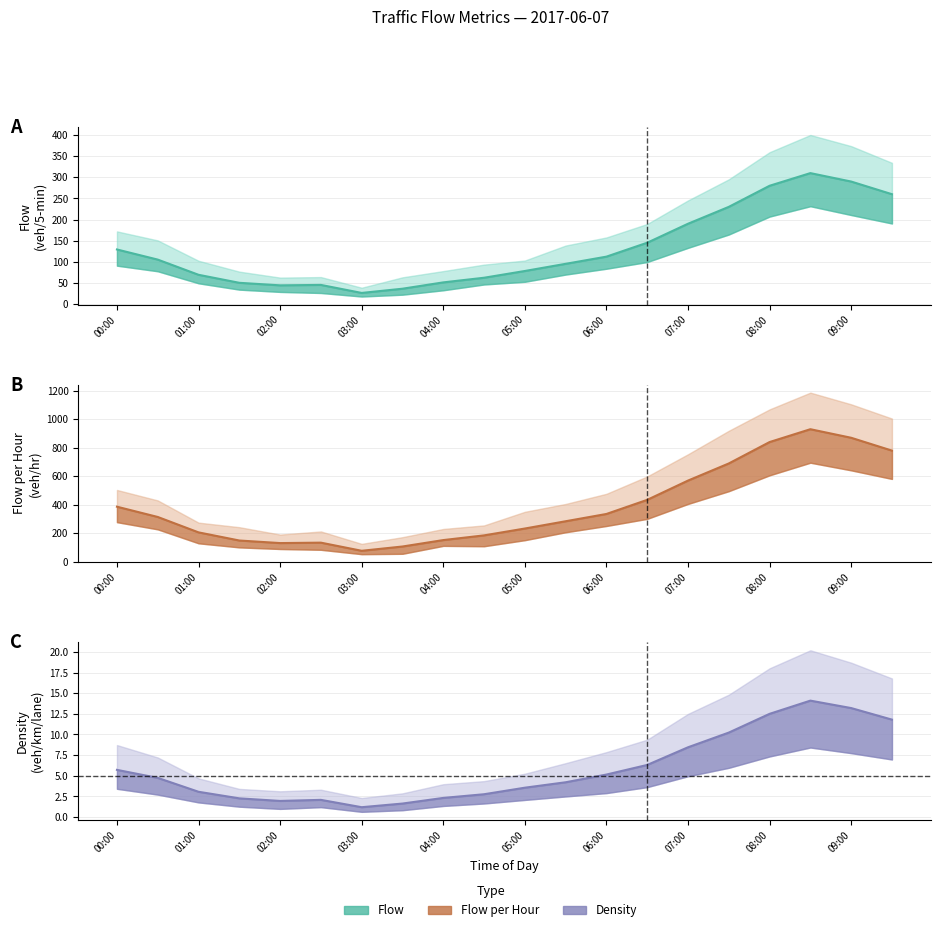

True or false: Flow has more than 0 interior local peaks.

True